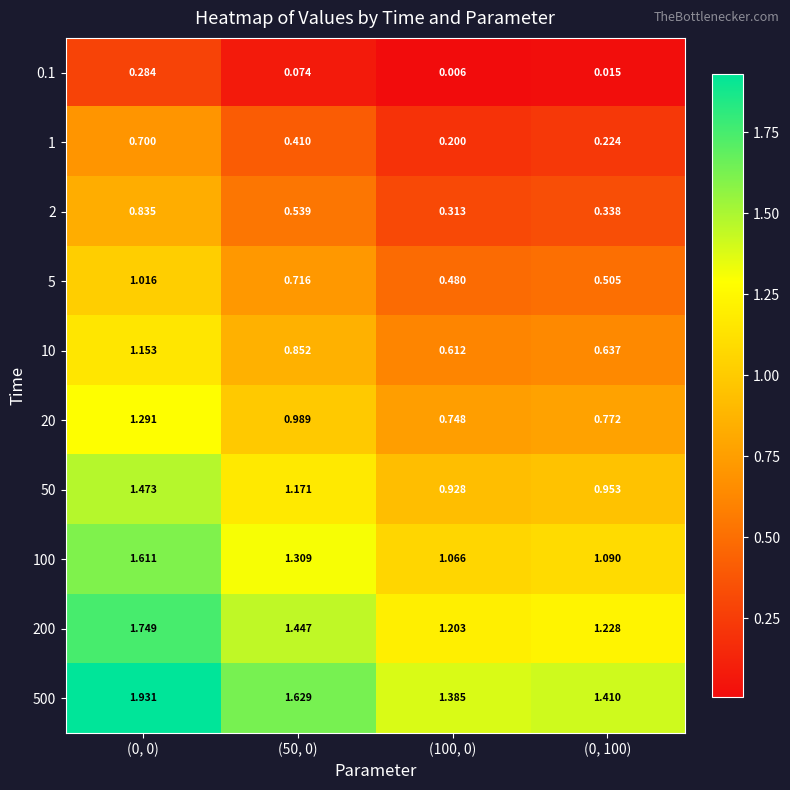

Is the value of 100 at (100, 0) greater than the value of 2 at (50, 0)?

Yes